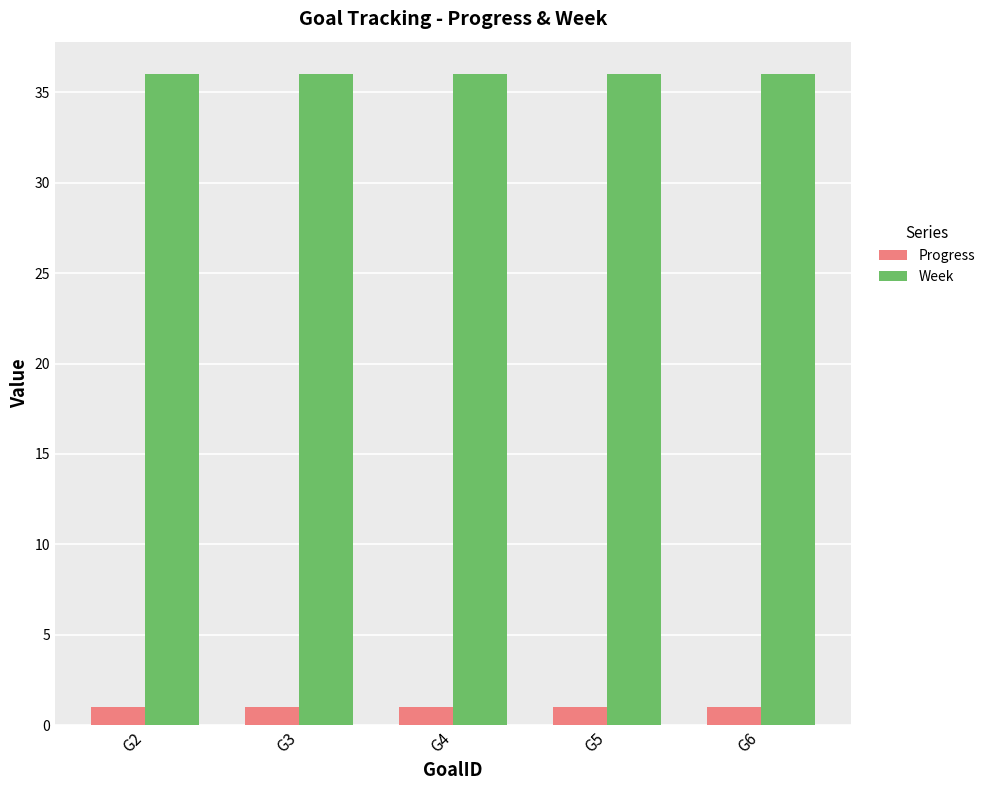

What is the minimum value for Progress?

1.0